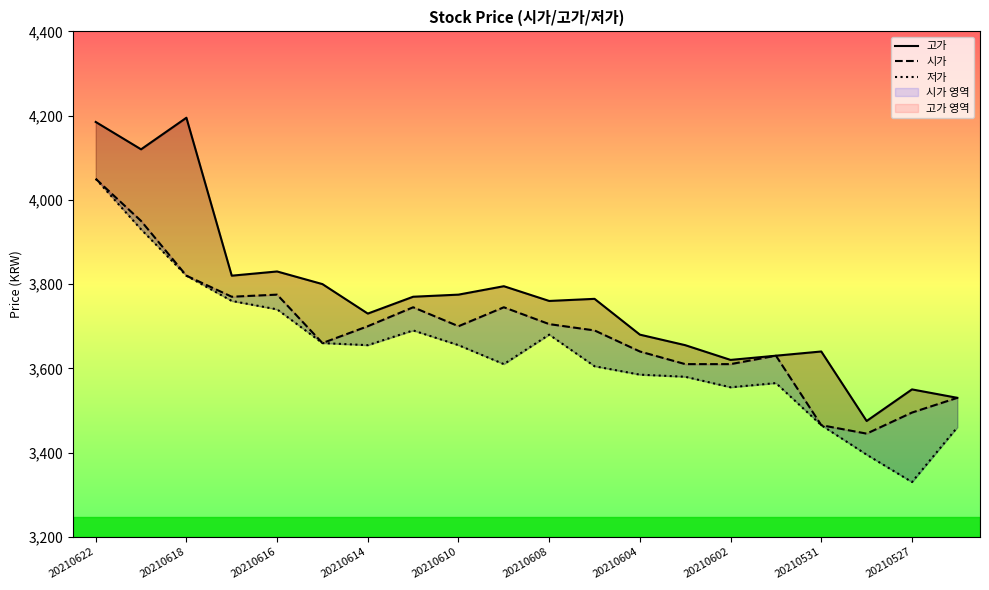

Rank the series by their average value, from highest to lowest.

고가, 시가, 저가